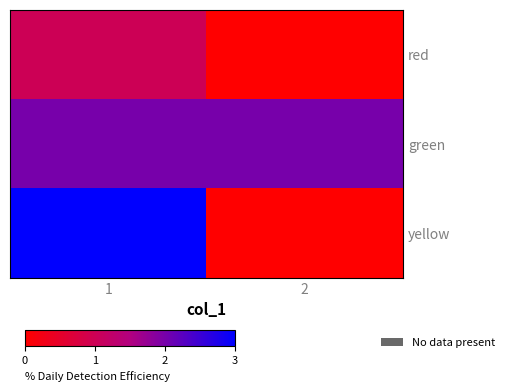

At which category does the chart reach its peak across all series?

1